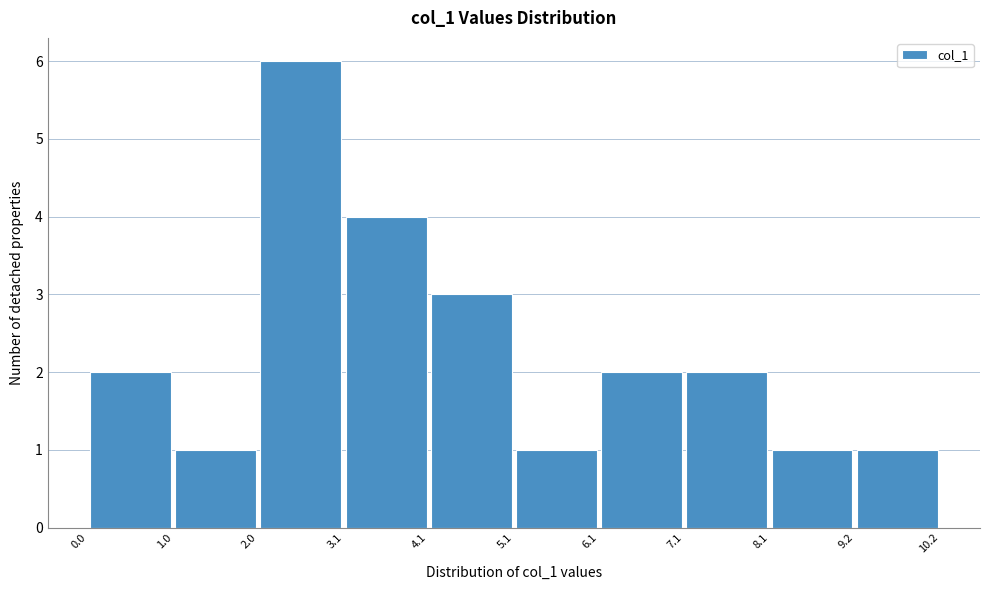

How tall is the bar that spans 9.2 to 10.2 on the x-axis? The values are not printed on the chart, so give them approximately, as read against the axis.

1